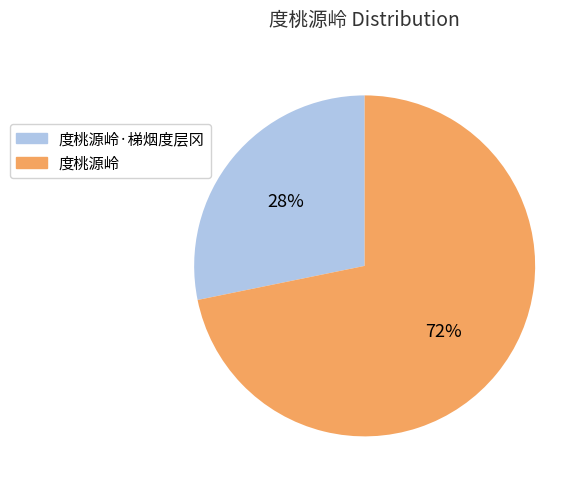

Count the number of slices in the pie.

2